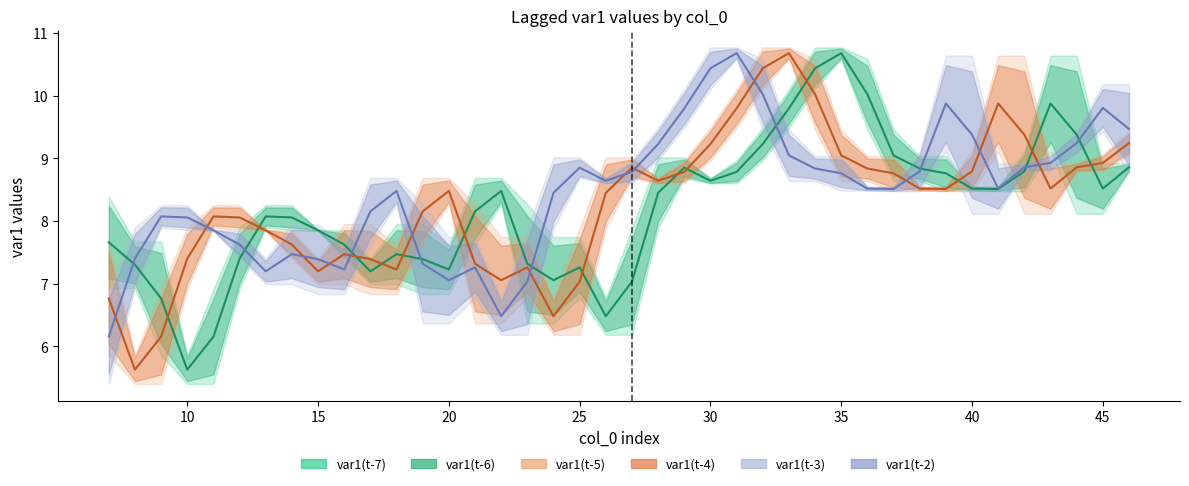

What is the lowest value of the var1(t-6) series?

5.4